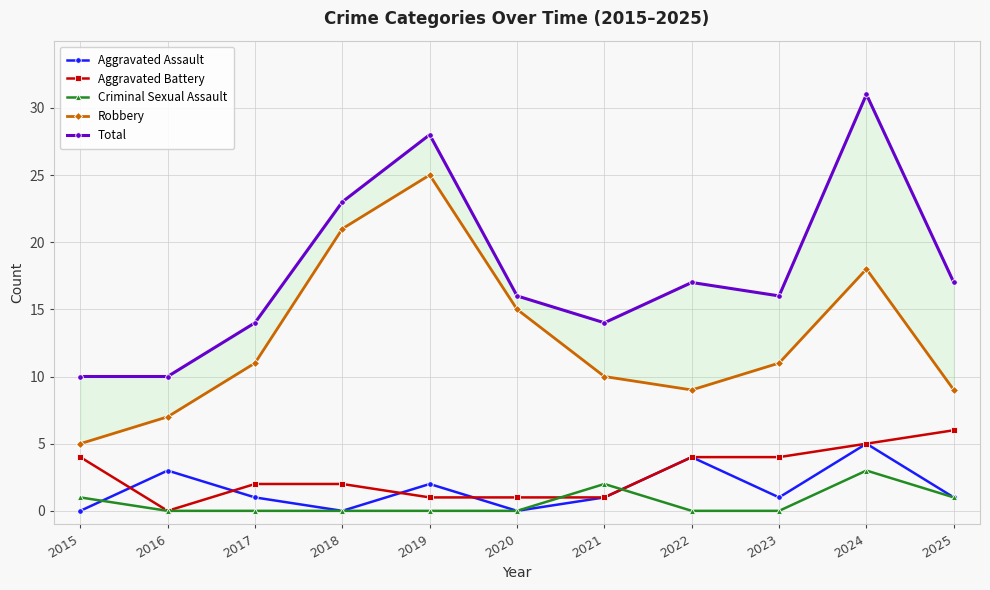

True or false: Total and Robbery cross at least once.

False